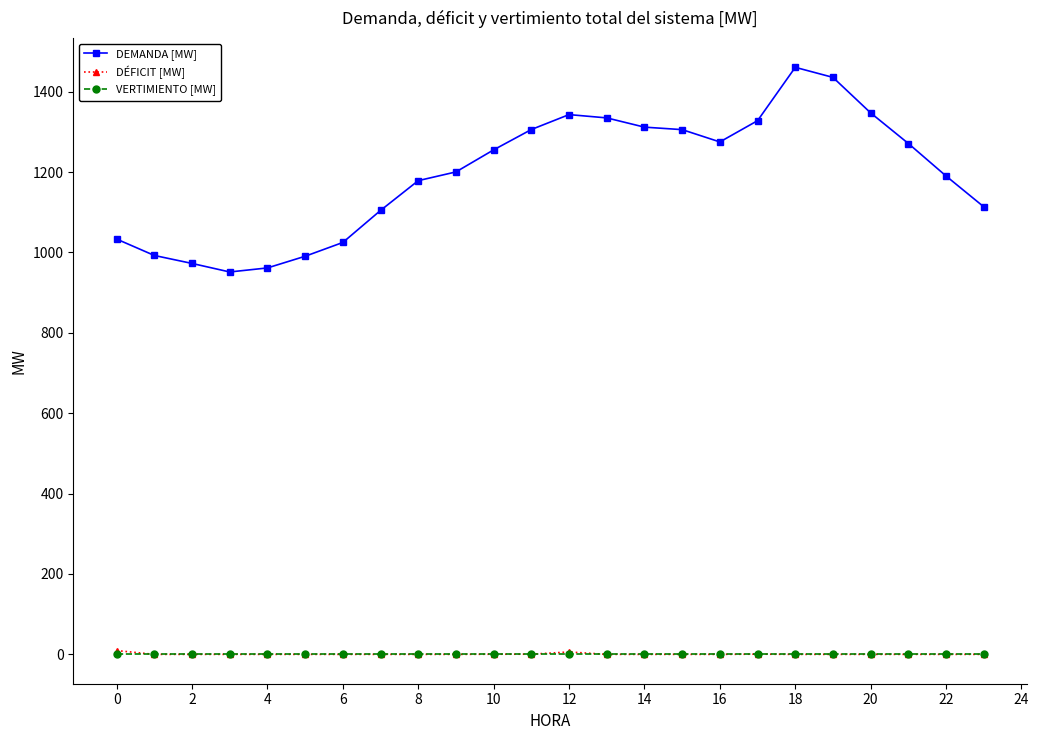

True or false: DEMANDA [MW] and VERTIMIENTO [MW] cross at least once.

False